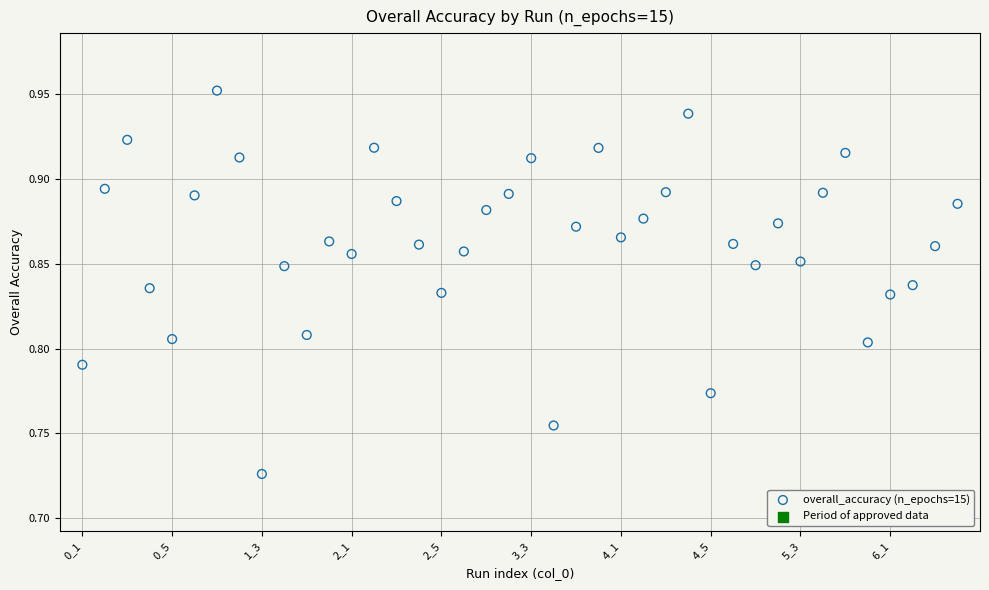

How many data points are displayed?

40